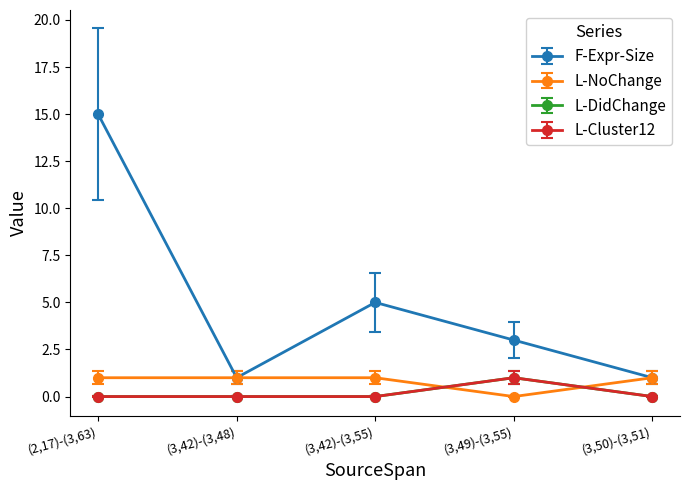

Does the chart have visible grid lines?

No